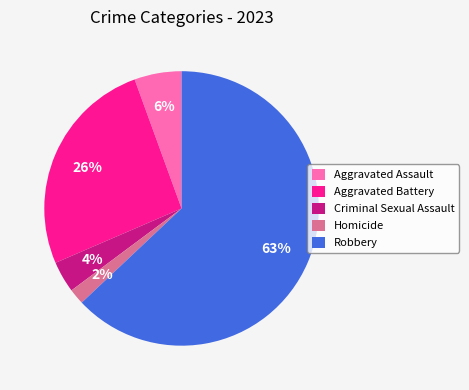

How many slices are in this pie chart?

5